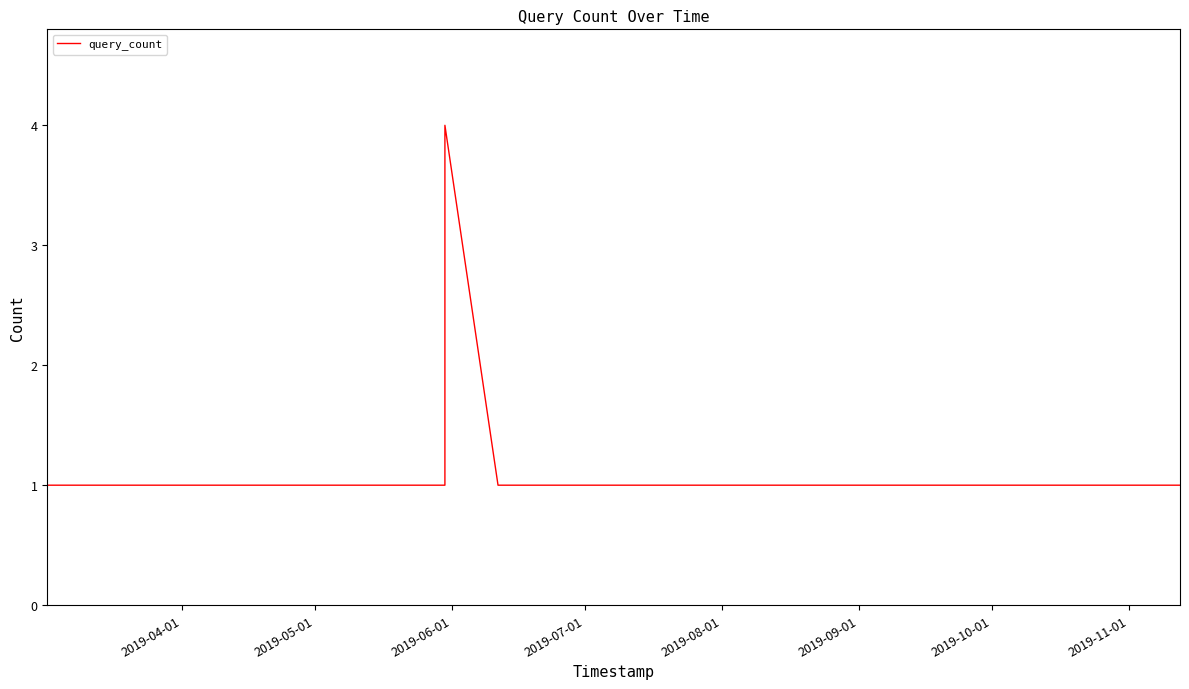

What is the sum of all values?

12